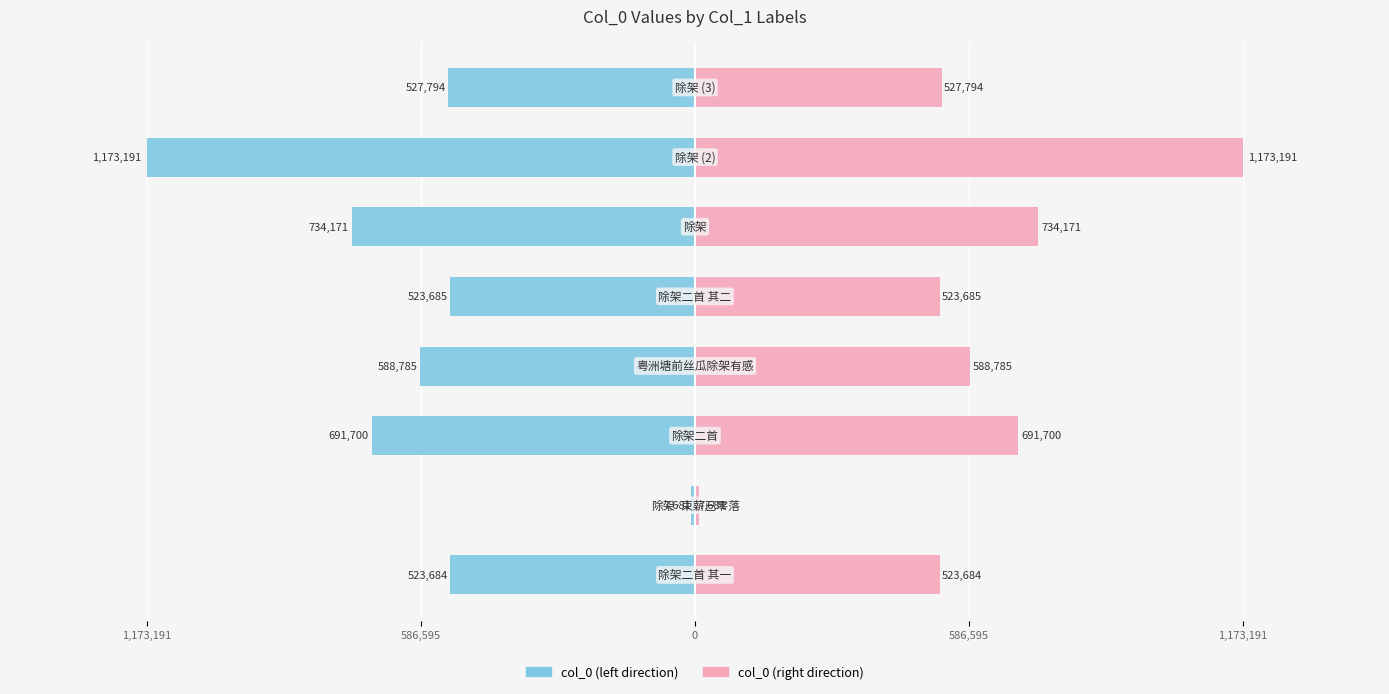

Count the number of categories in the chart.

8